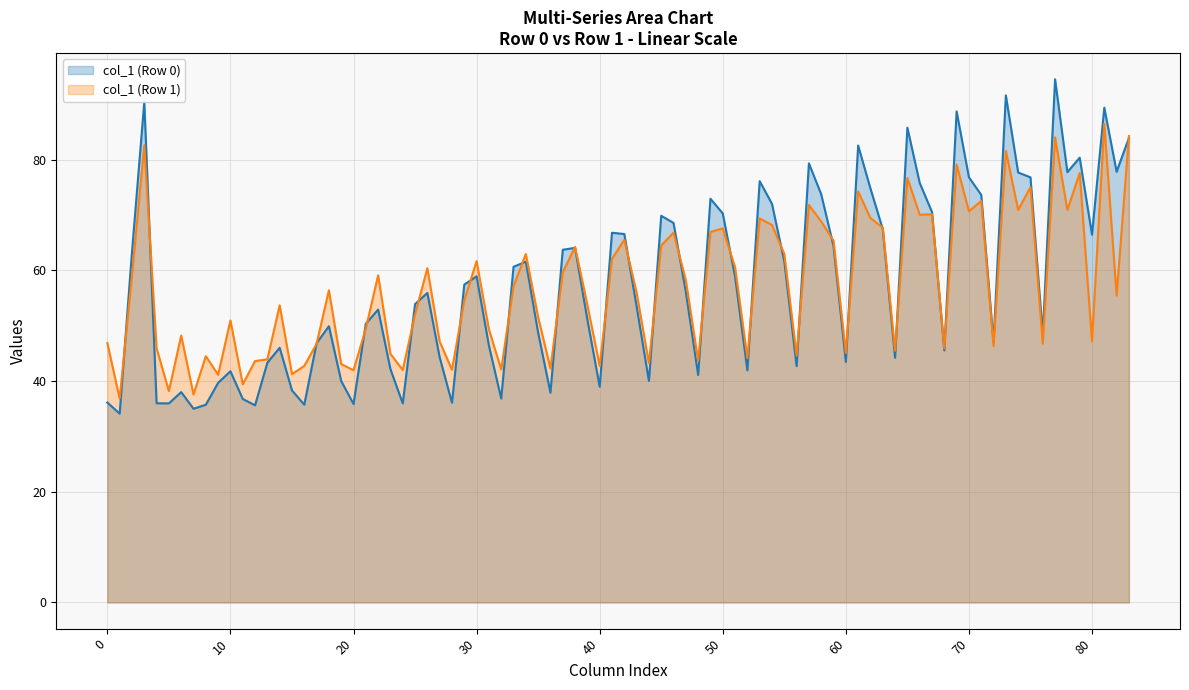

What is the sum of the col_5 values at Row 0 and Row 1?

74.2